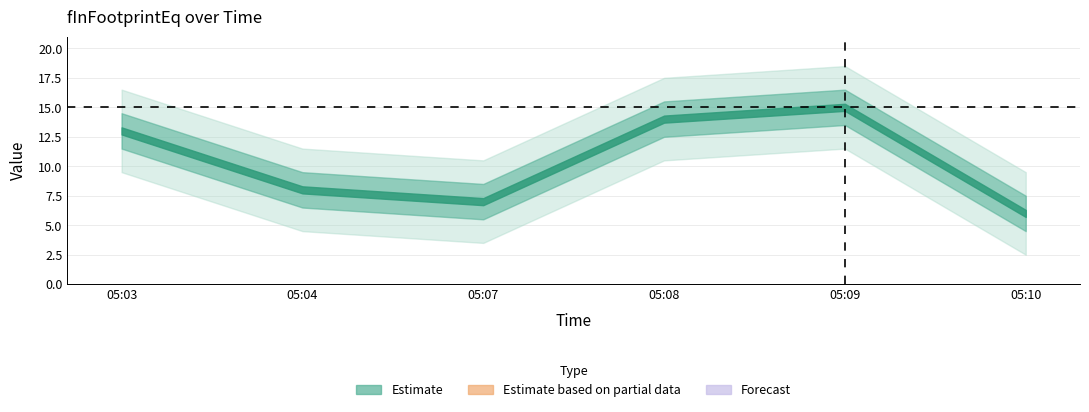

At which label does the data first exceed 13?

05:08